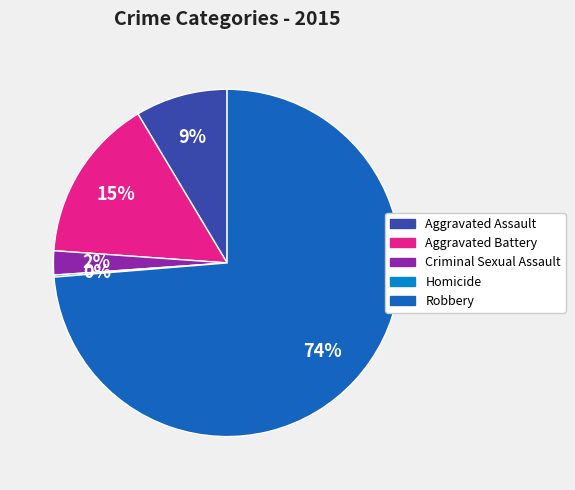

What is the largest slice in the pie chart?

Robbery